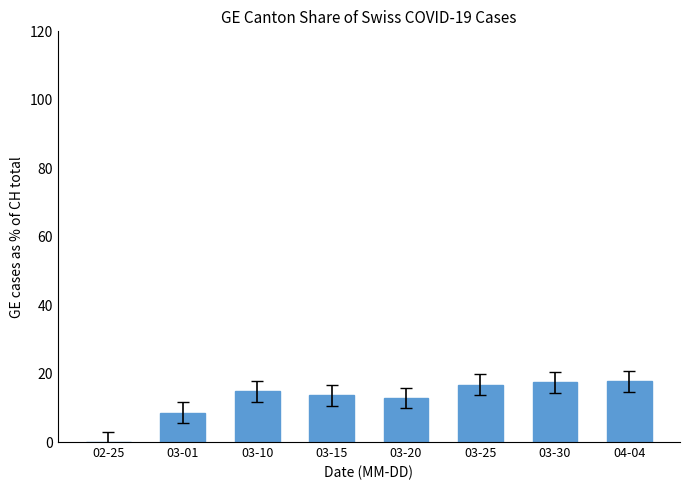

Read the value at 03-15.

13.6